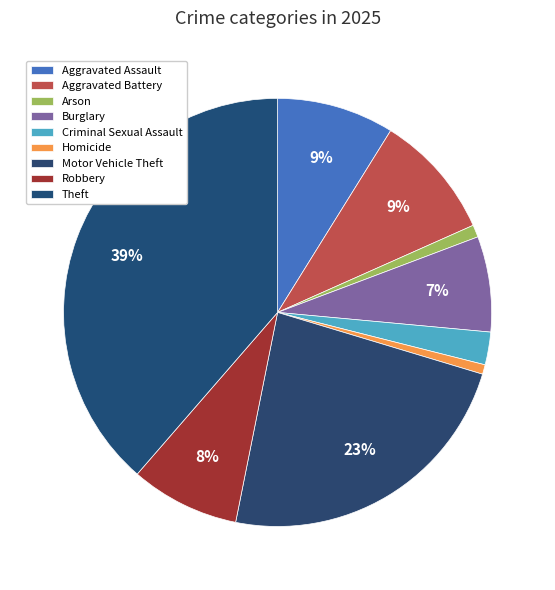

Count the number of slices in the pie.

9